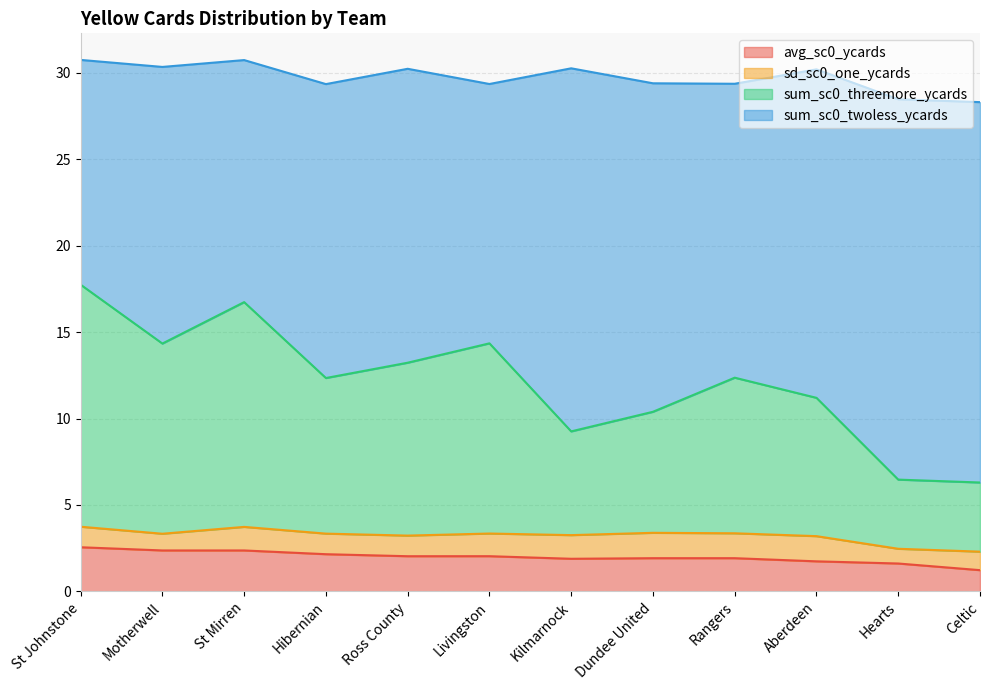

At which category does avg_sc0_ycards reach its first local peak?

Livingston